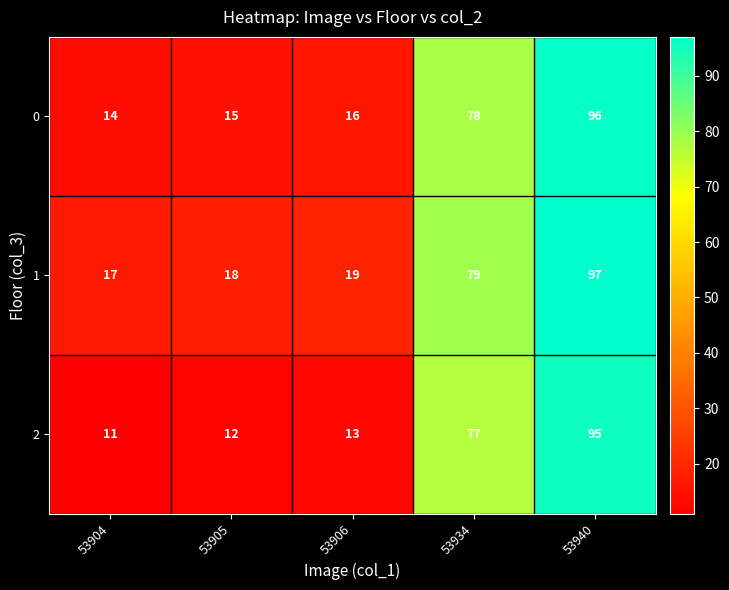

List the series in order of their peak value, lowest first.

2, 0, 1